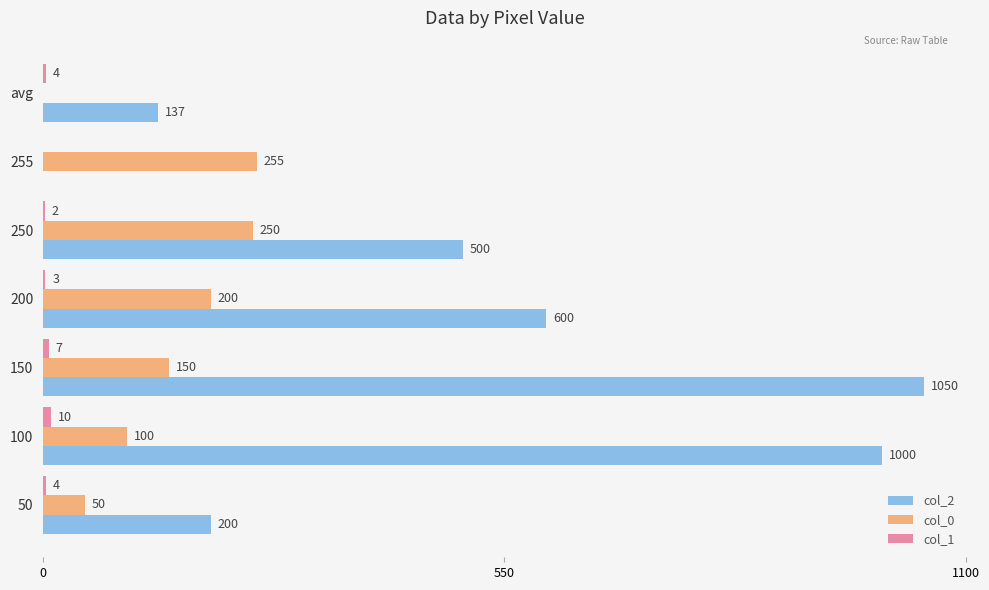

What is the total value across all series at 50?

254